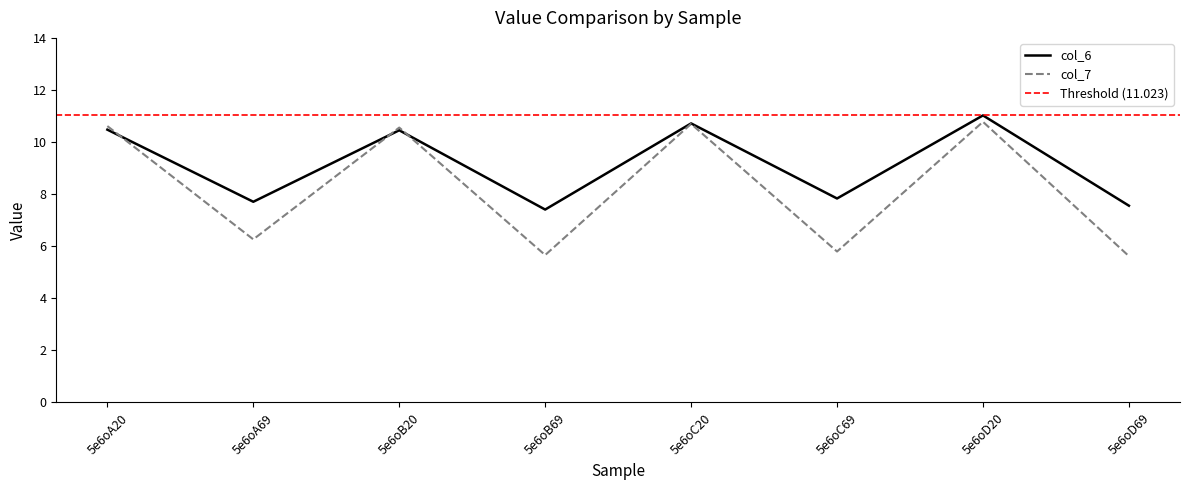

Where is col_6 nearest to the value 9?

5e6oC69